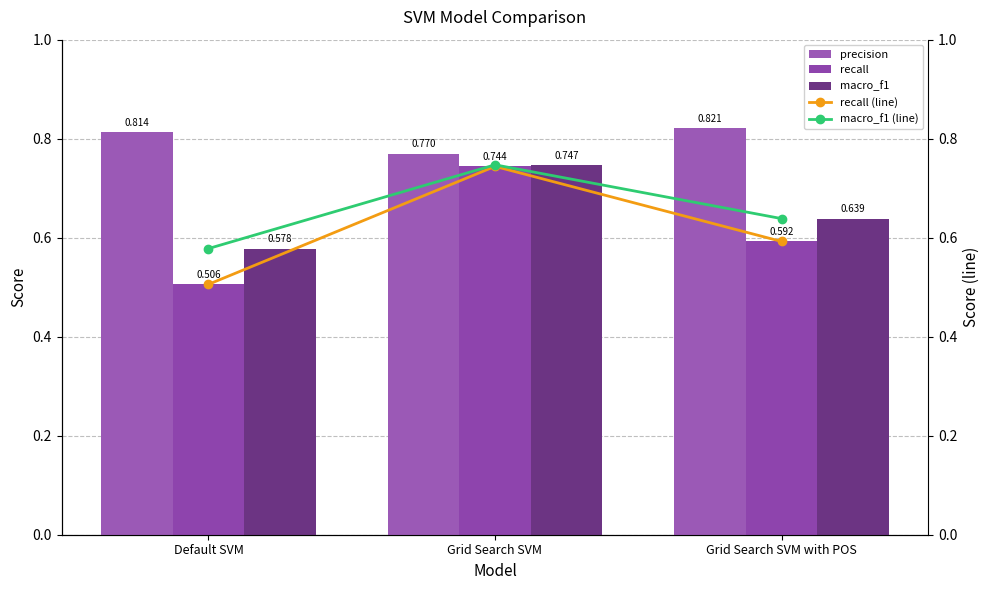

What are all the series names shown in the legend?

precision, recall, macro_f1, recall (line), macro_f1 (line)